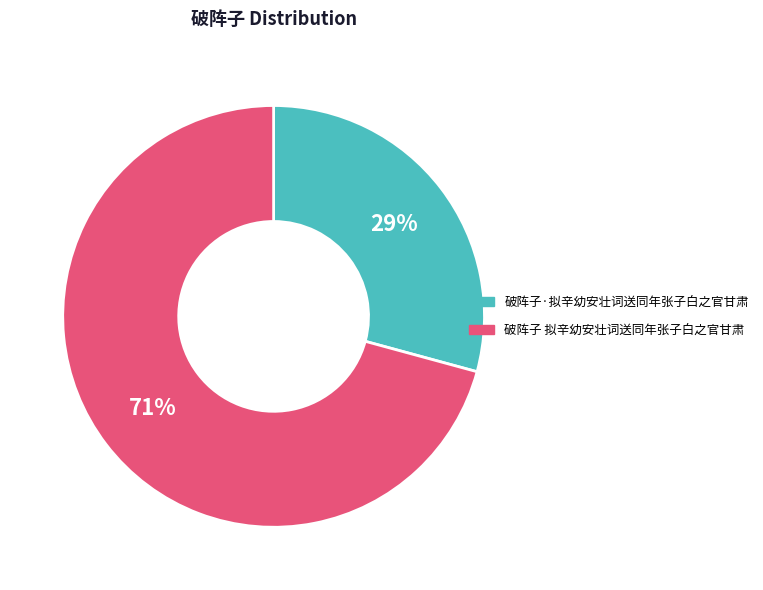

How many slices are in this pie chart?

2